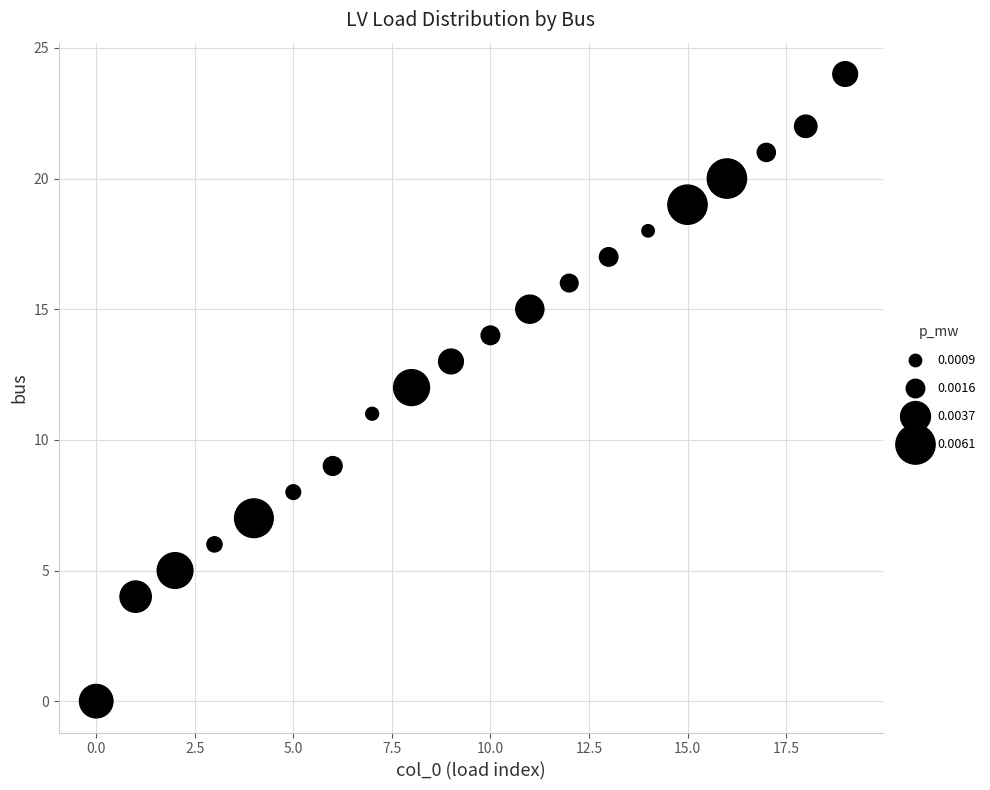

What is the range of Y values (max minus min)?

24